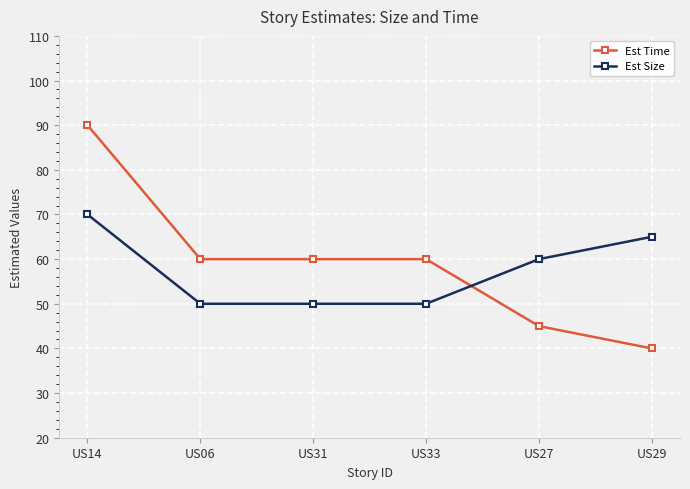

At how many categories does at least one series exceed 68?

1